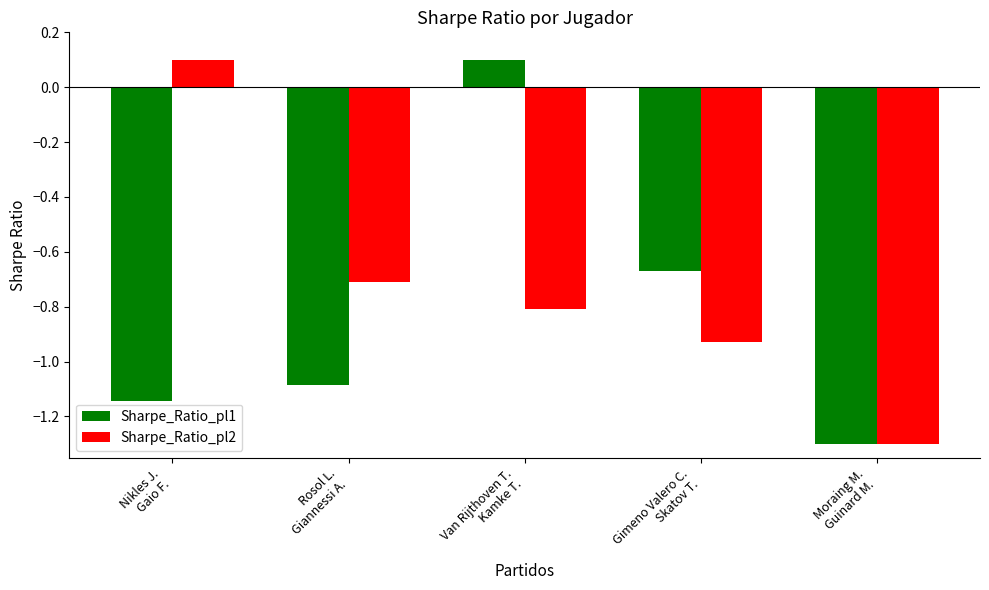

What is the difference between the second highest and second lowest values in the Sharpe_Ratio_pl2 series?

0.2